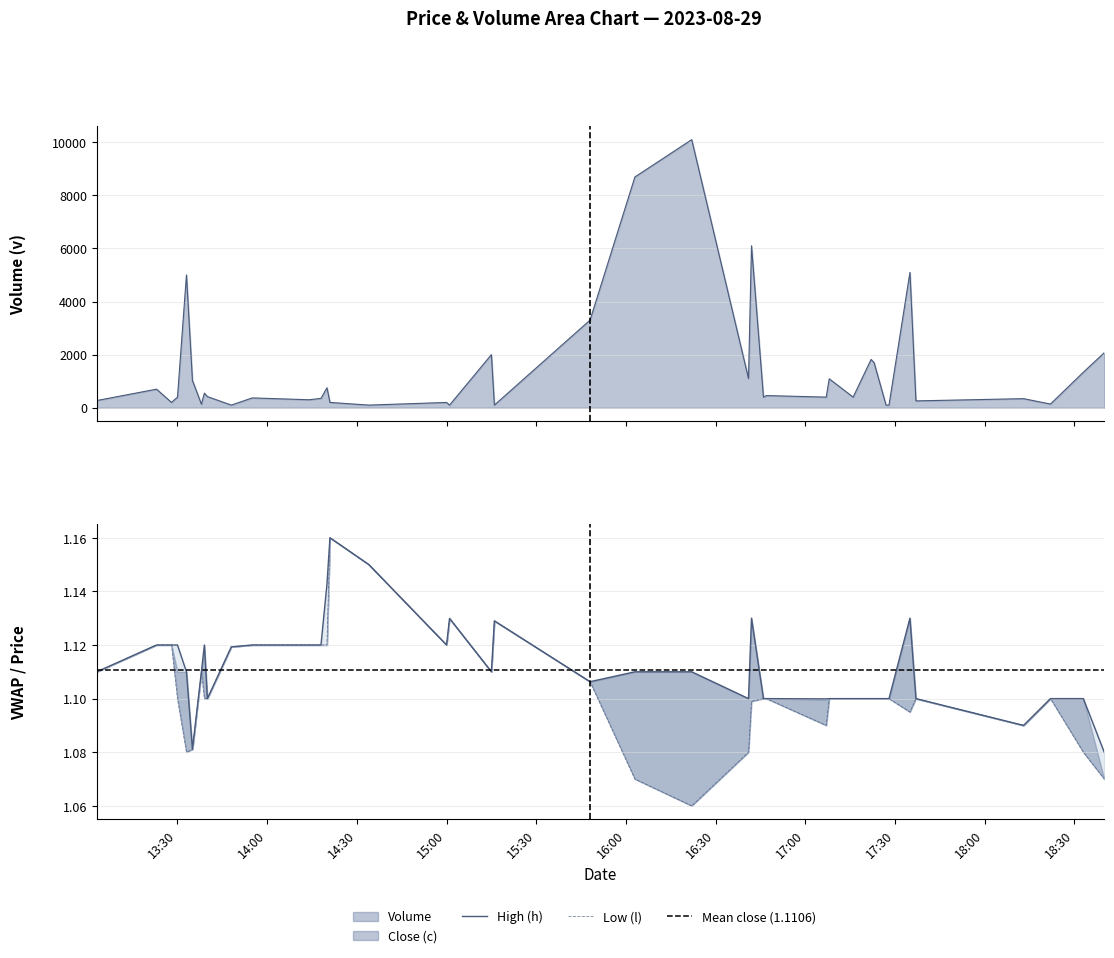

True or false: h and l intersect in this chart.

False